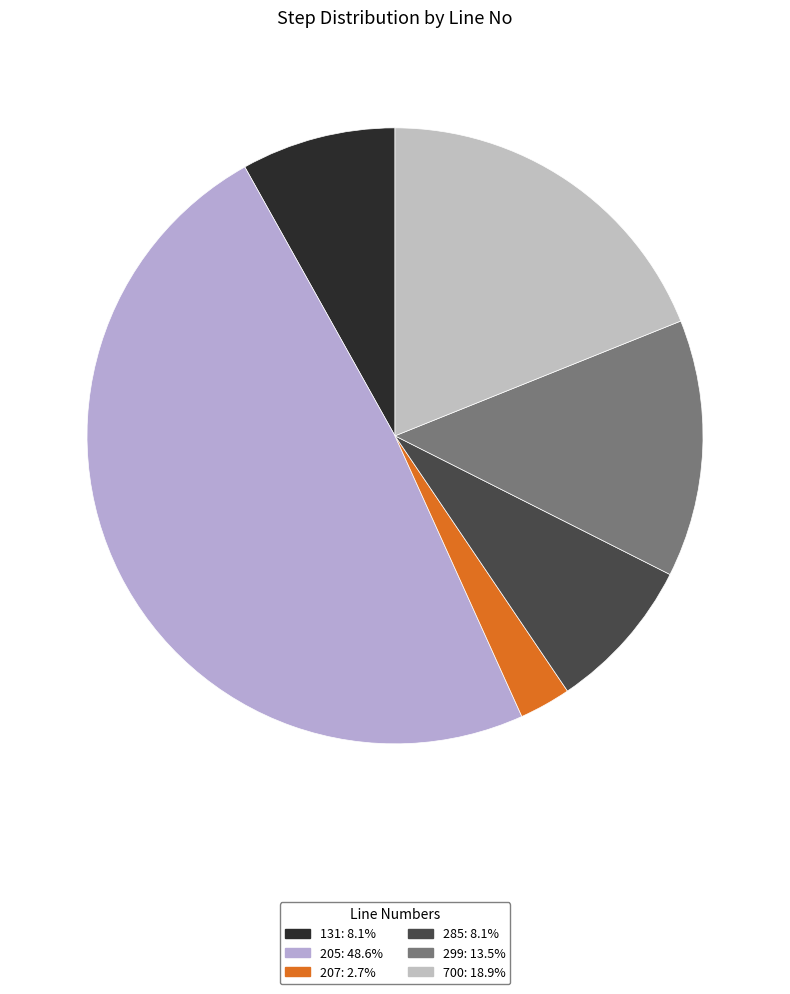

Is the sum of 131 and 205 greater than half?

Yes